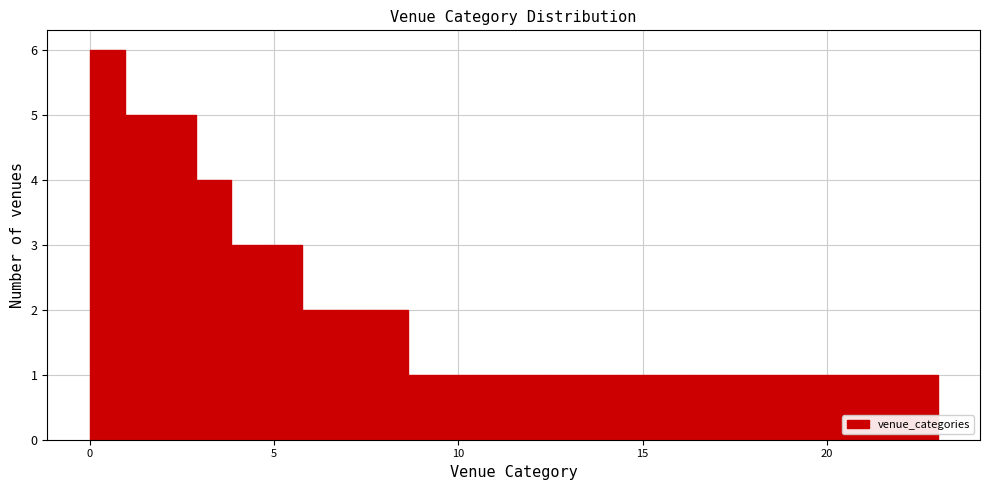

Around what value on the x-axis is the tallest bar? Give the approximate position of its centre, as read against the axis.

0.5